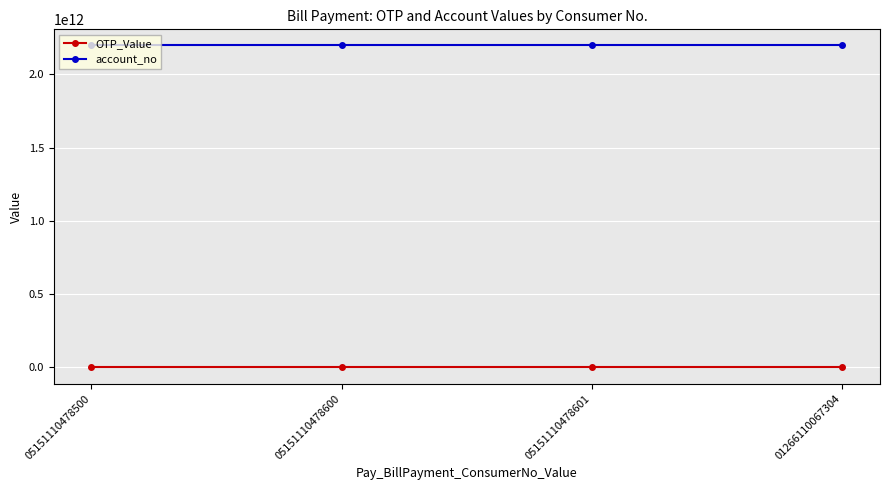

True or false: account_no has more than 2 points higher than both neighbors.

False